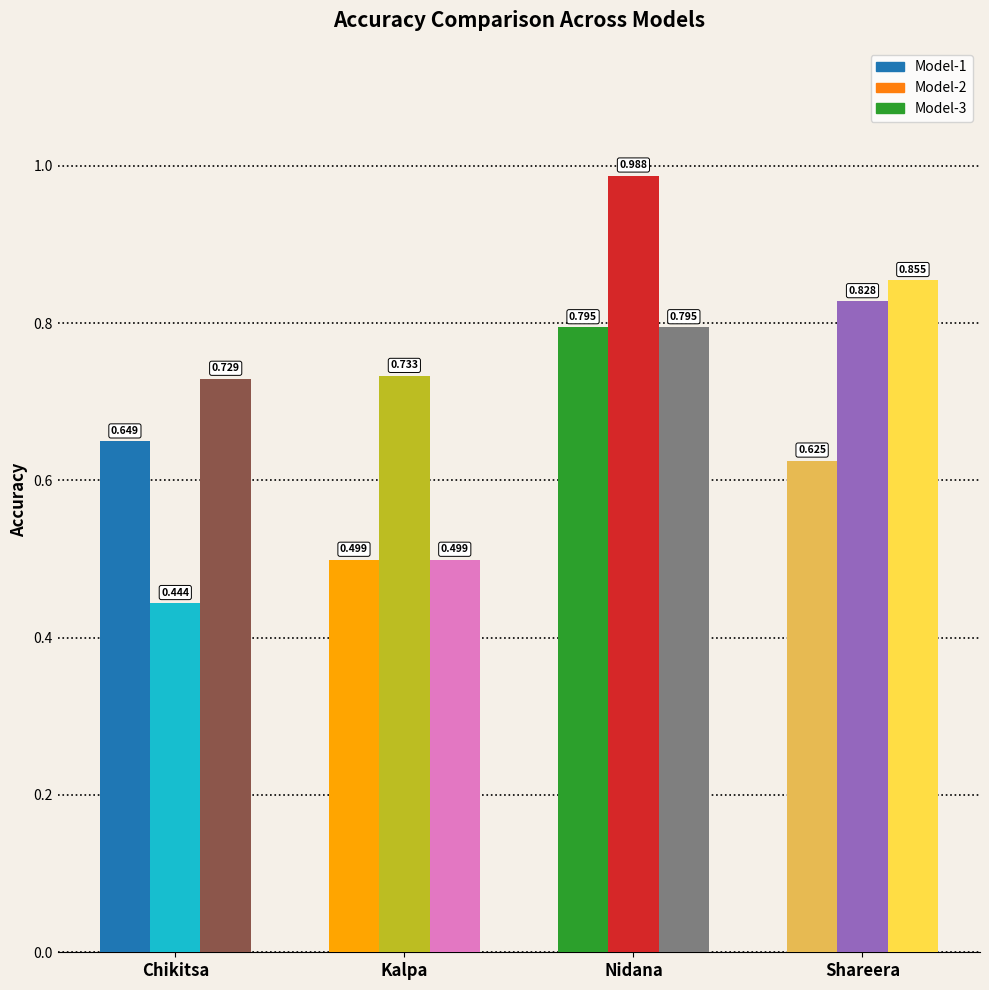

What are all the series names shown in the legend?

Model-1, Model-2, Model-3